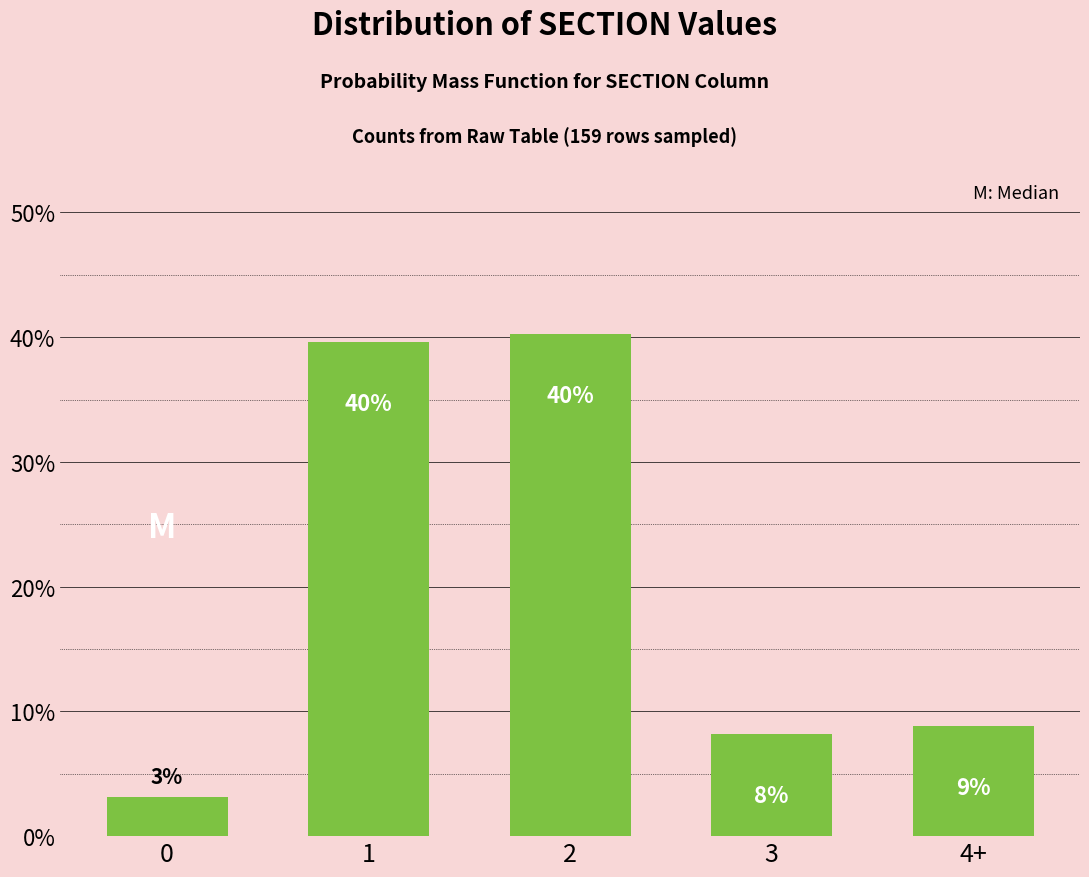

How many bars are there in total?

5